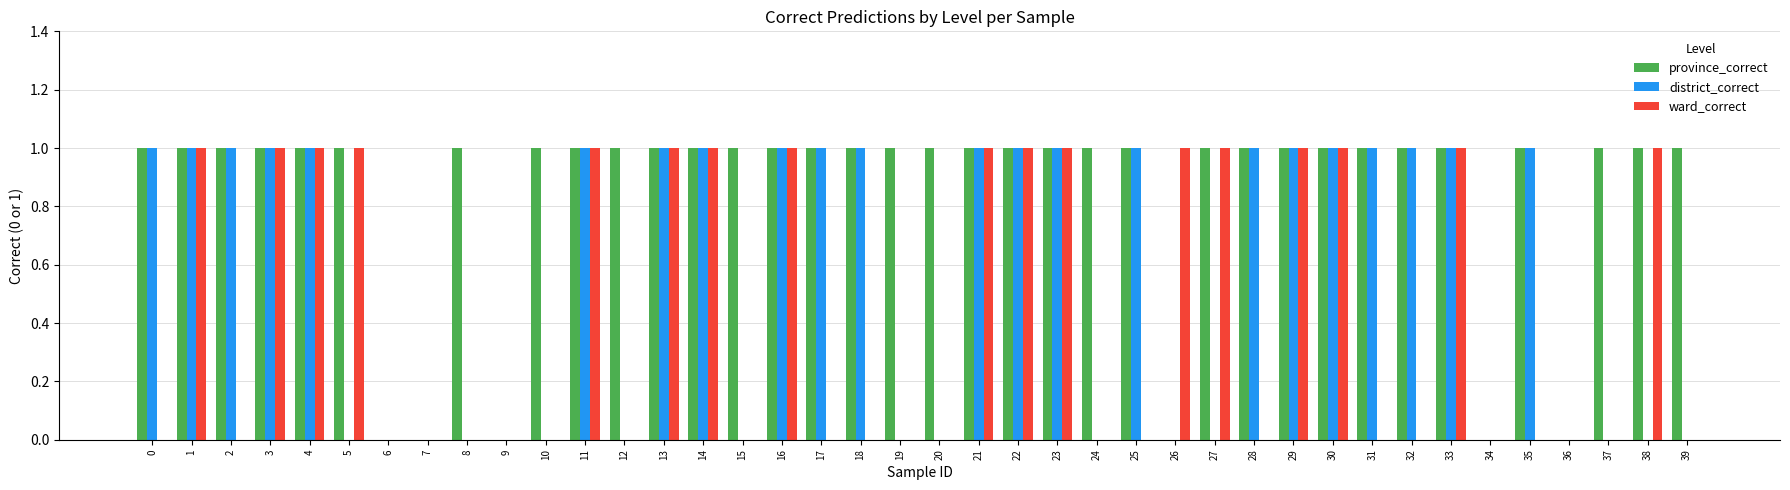

The district_correct series shows 0 at 19. True or false?

True